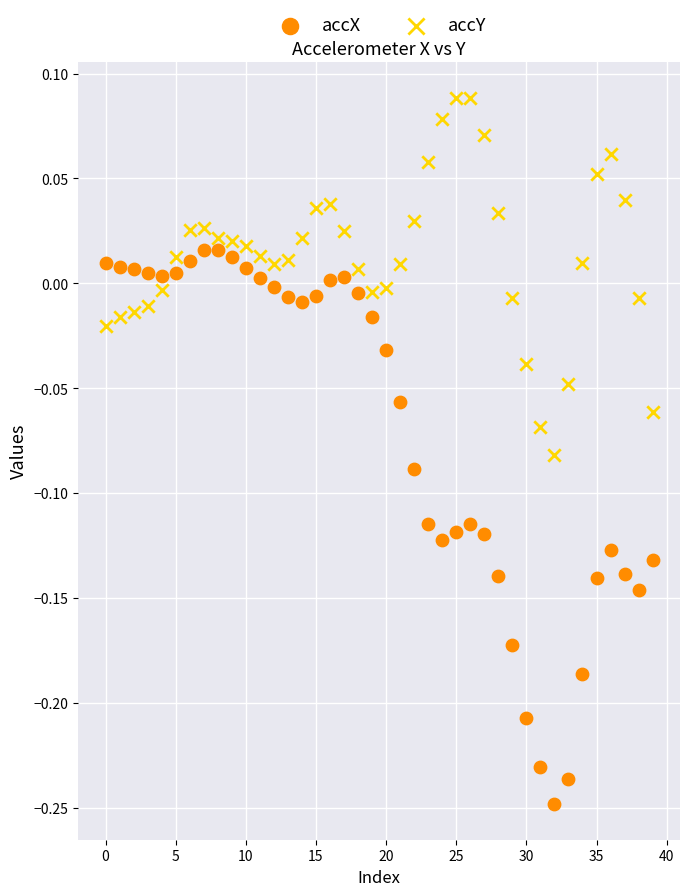

Which series contains the lowest Y value?

accX